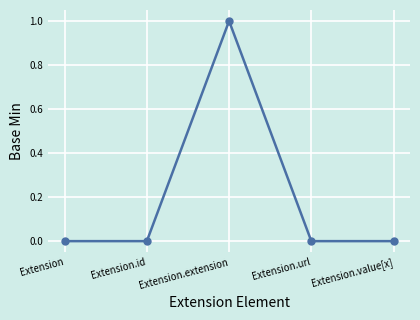

What is the label of the 4th point from the left?

Extension.url